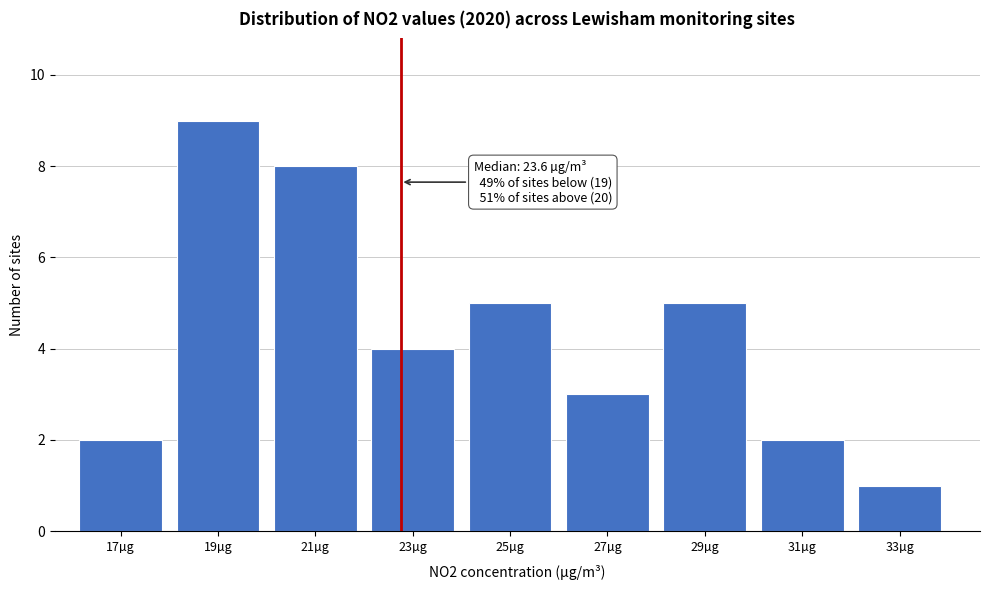

Reading left to right, list all the values displayed in this chart.

2	9	8	4	5	3	5	2	1